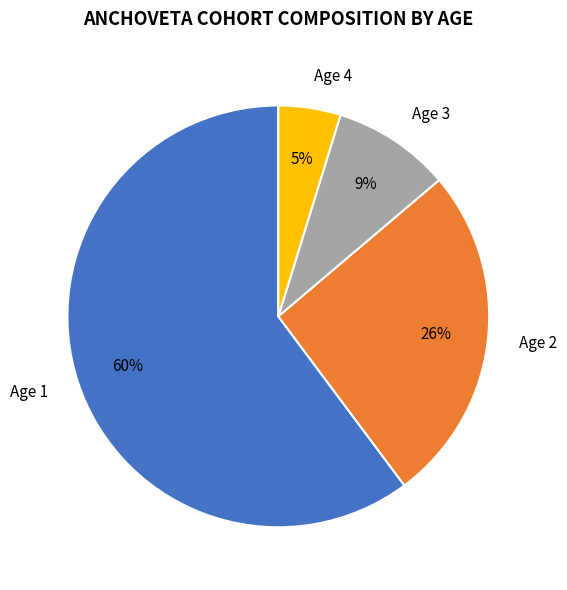

Does Age 2 represent more than half of the total?

No